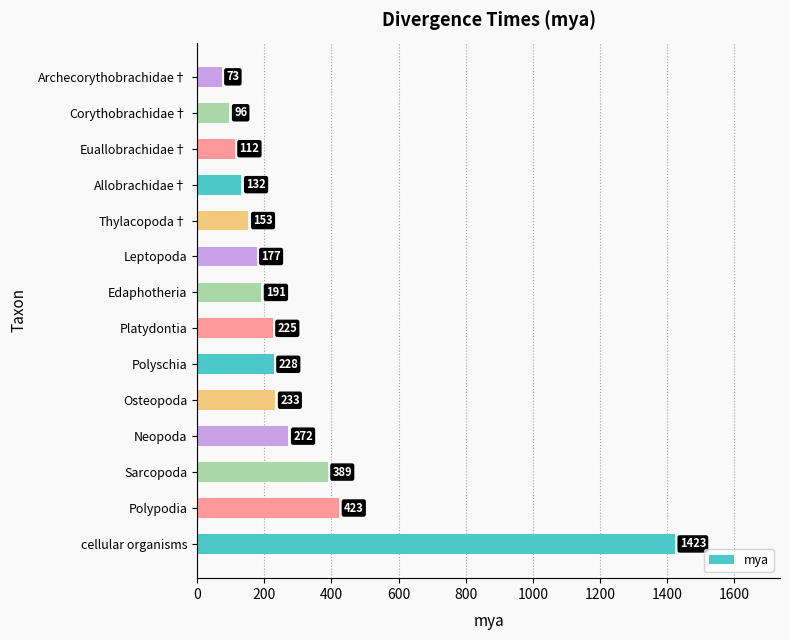

What is the greatest value displayed?

1423